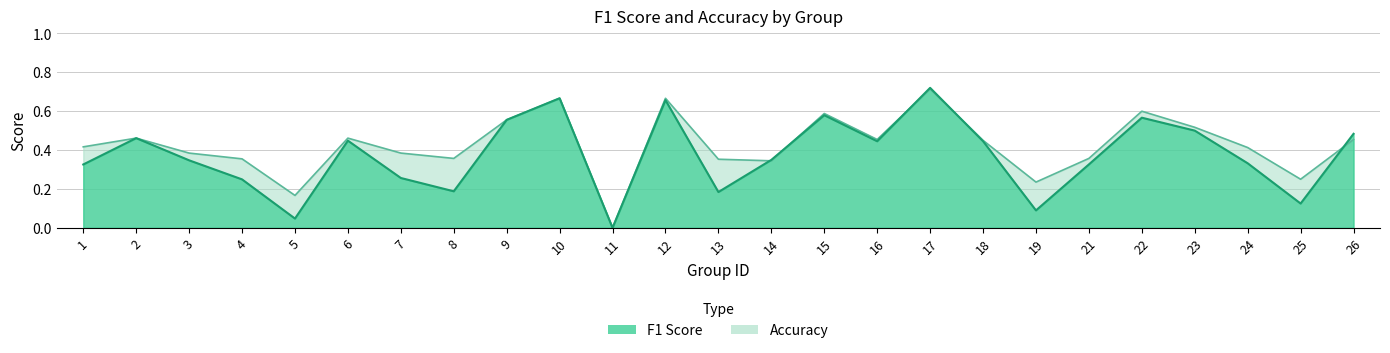

The f1 series shows 0.2 at 13. True or false?

True